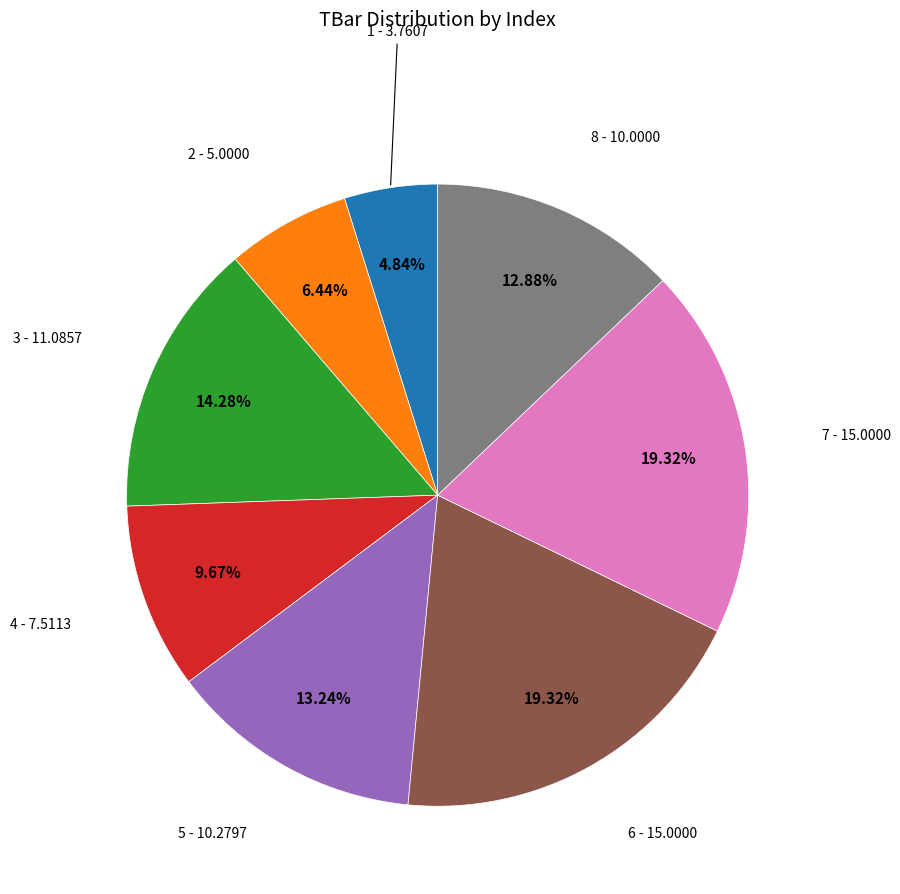

Is it true that 2 is 13% of the pie?

False